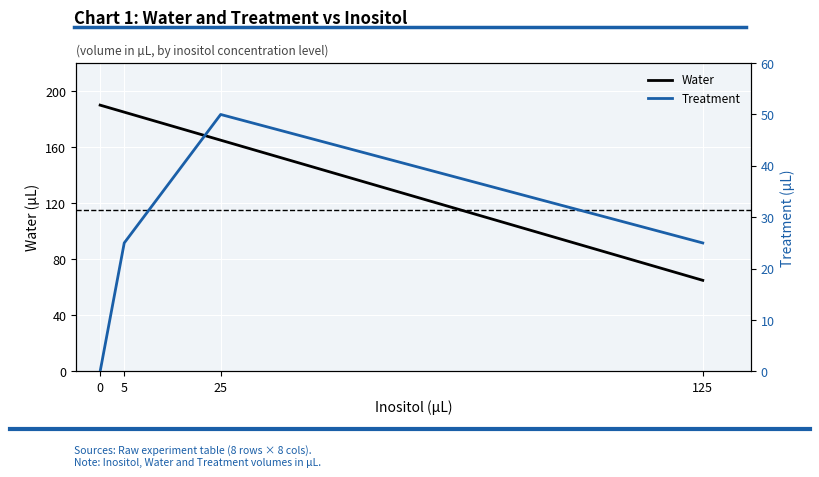

Which series has the largest range (max minus min)?

Water